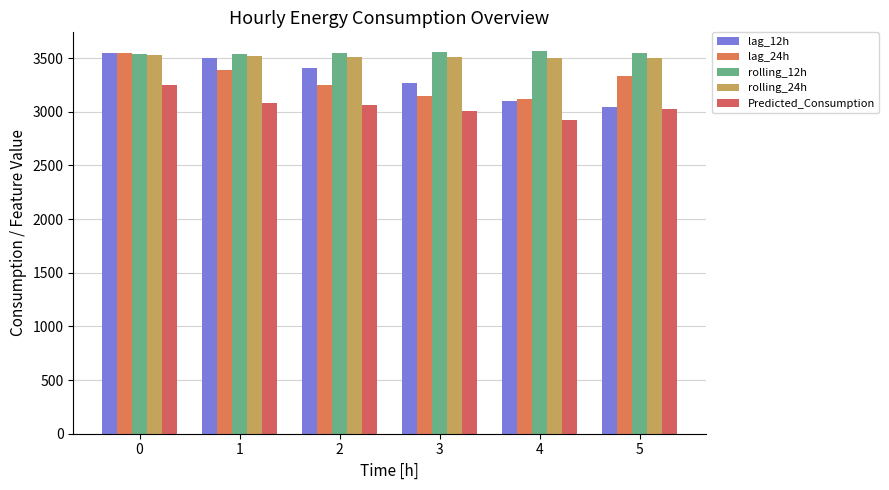

Reading left to right, what are all the values shown in this chart?

lag_12h: 3551.5	3498.8	3409.8	3263.2	3098.8	3042.2
lag_24h: 3543.0	3385.8	3249.5	3149.5	3121.2	3330.0
rolling_12h: 3536.0	3539.3	3547.4	3559.7	3561.6	3548.9
rolling_24h: 3531.1	3518.7	3512.9	3510.9	3503.8	3497.0
Predicted_Consumption: 3250.5	3083.7	3063.2	3006.6	2923.2	3021.8